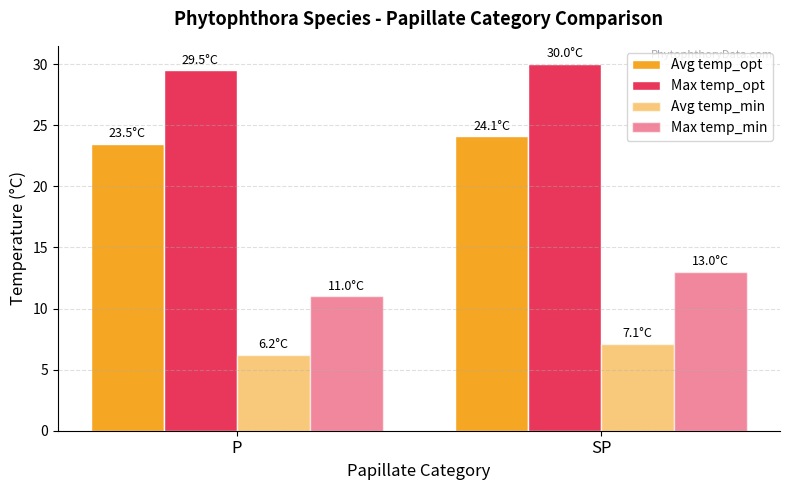

Rank the series by their maximum value, from highest to lowest.

Max temp_opt, Avg temp_opt, Max temp_min, Avg temp_min